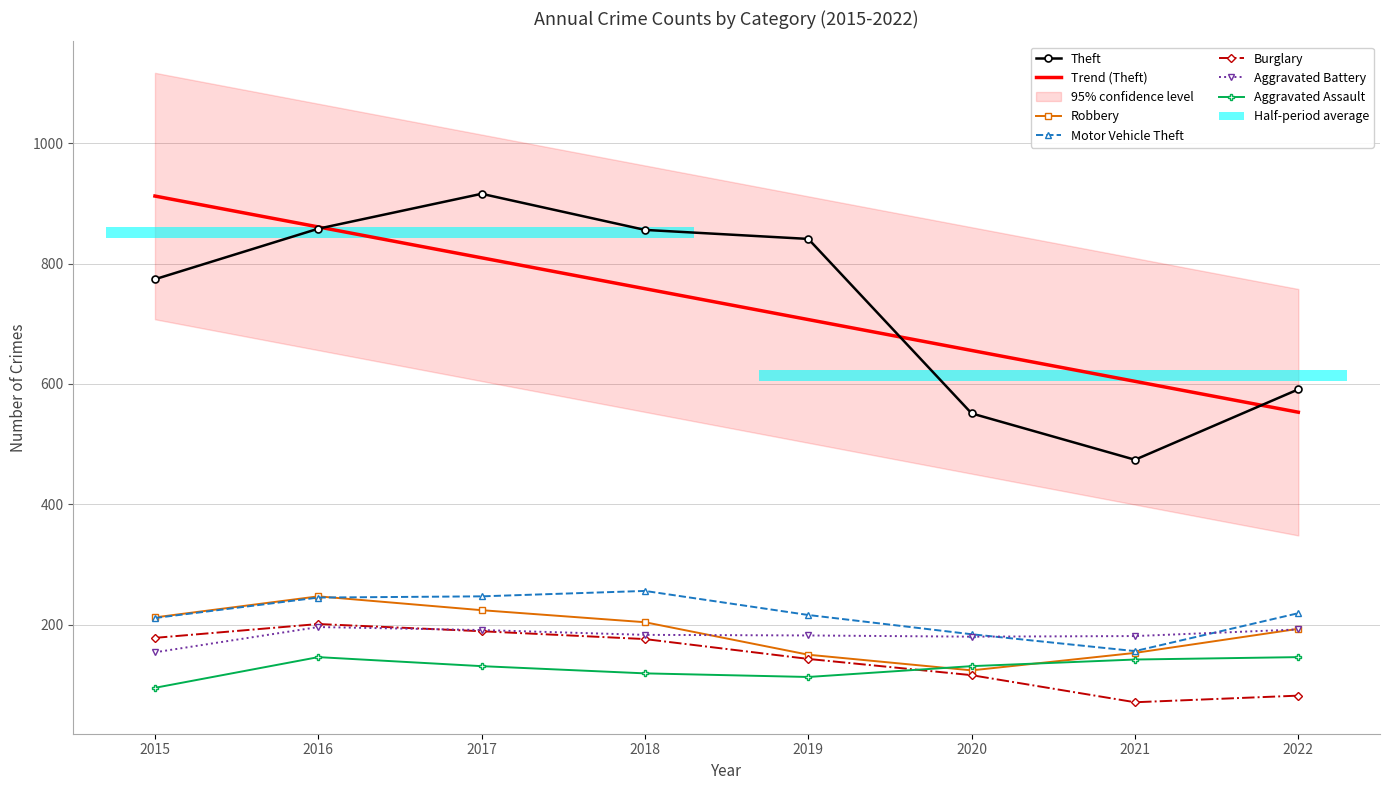

What is the sum of the Burglary values at 2022 and 2017?

271